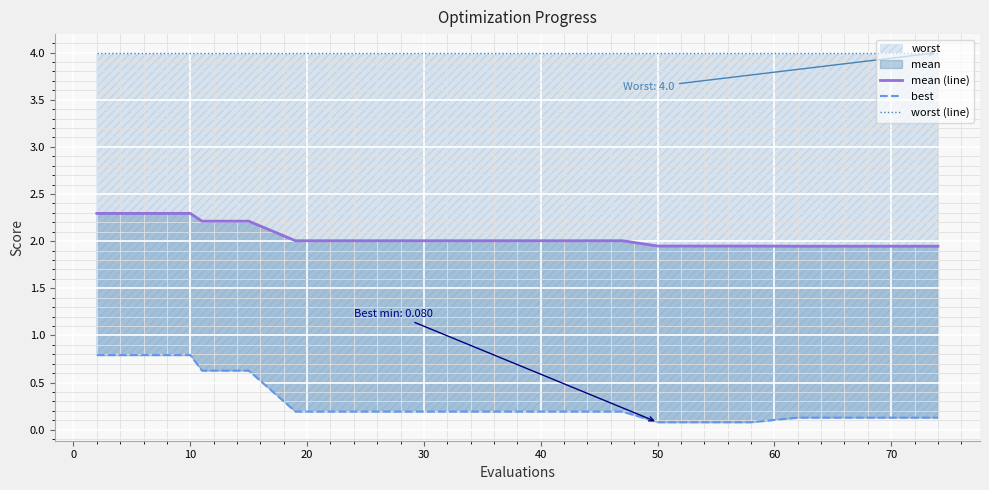

At how many categories does at least one series exceed 2?

20